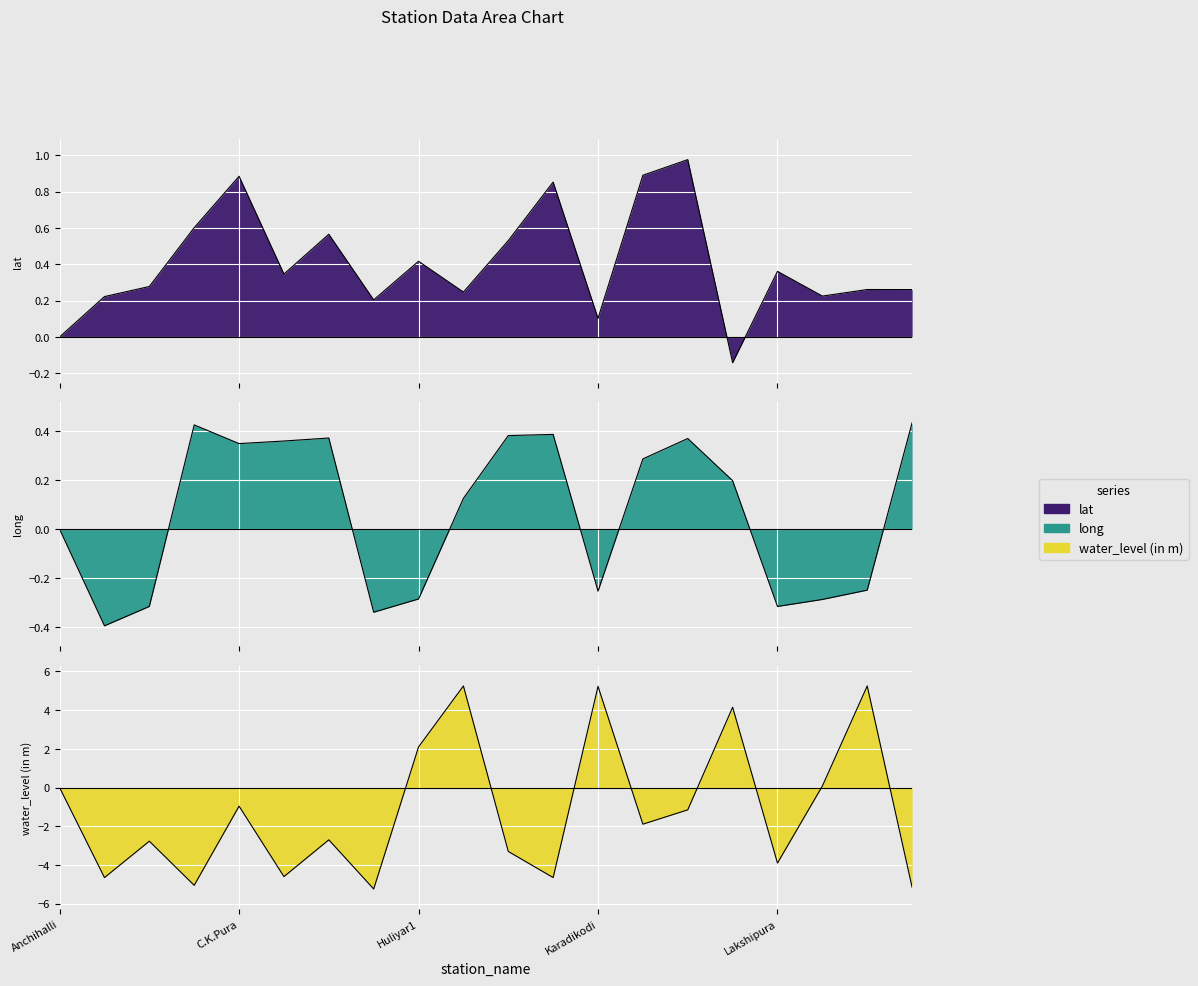

The lat series shows 0.3 at Neelagondanahalli. True or false?

True